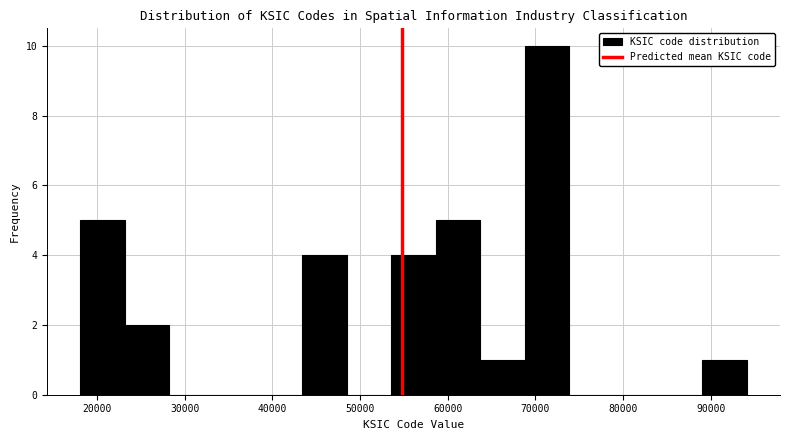

Reading left to right, list every bar in this chart as the range it spans on the x-axis followed by its height. Neither the bar edges nor the heights are printed on the chart, so give them approximately, as read against the axes.

18000 to 23000: 5
23000 to 28000: 2
28000 to 33000: 0
33000 to 38000: 0
38000 to 43000: 0
43000 to 49000: 4
49000 to 54000: 0
54000 to 59000: 4
59000 to 64000: 5
64000 to 69000: 1
69000 to 74000: 10
74000 to 79000: 0
79000 to 84000: 0
84000 to 89000: 0
89000 to 94000: 1